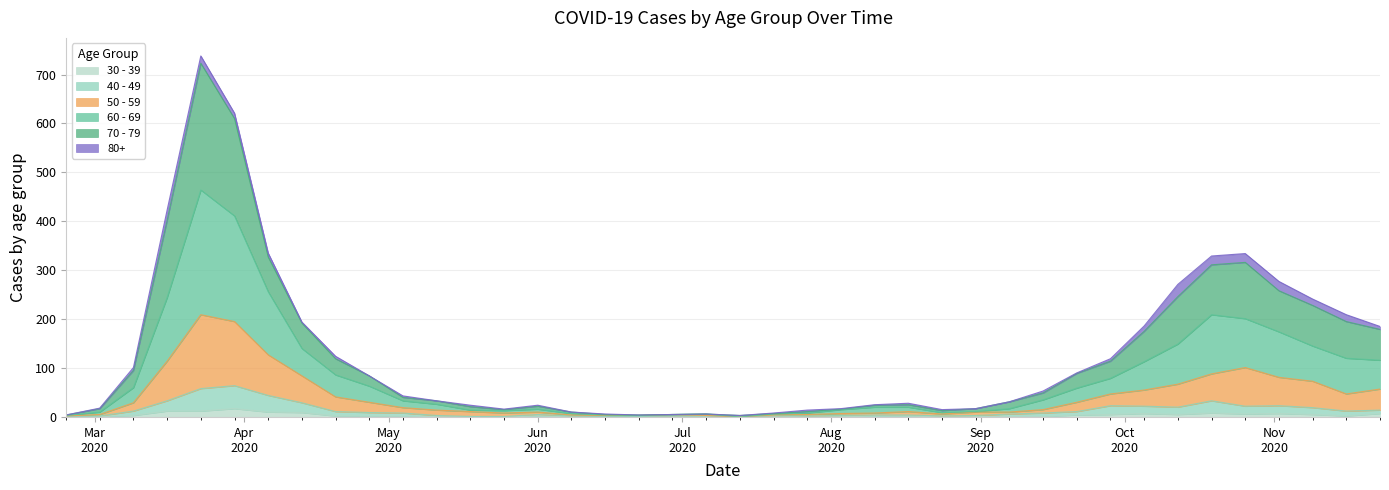

True or false: 70 - 79 has more than 1 interior local peaks.

True